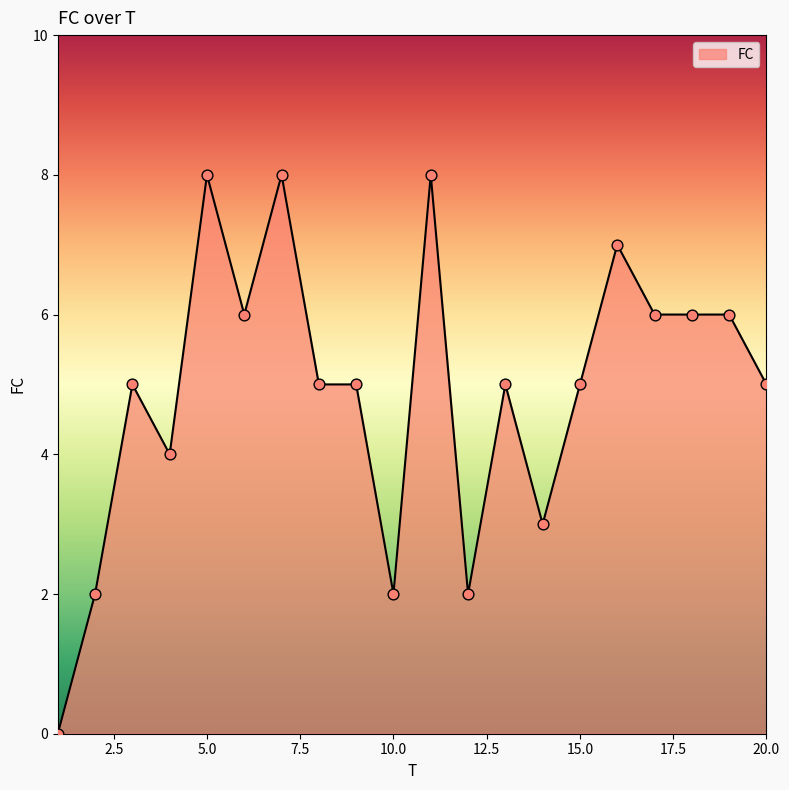

What is the difference between the maximum and minimum values?

8